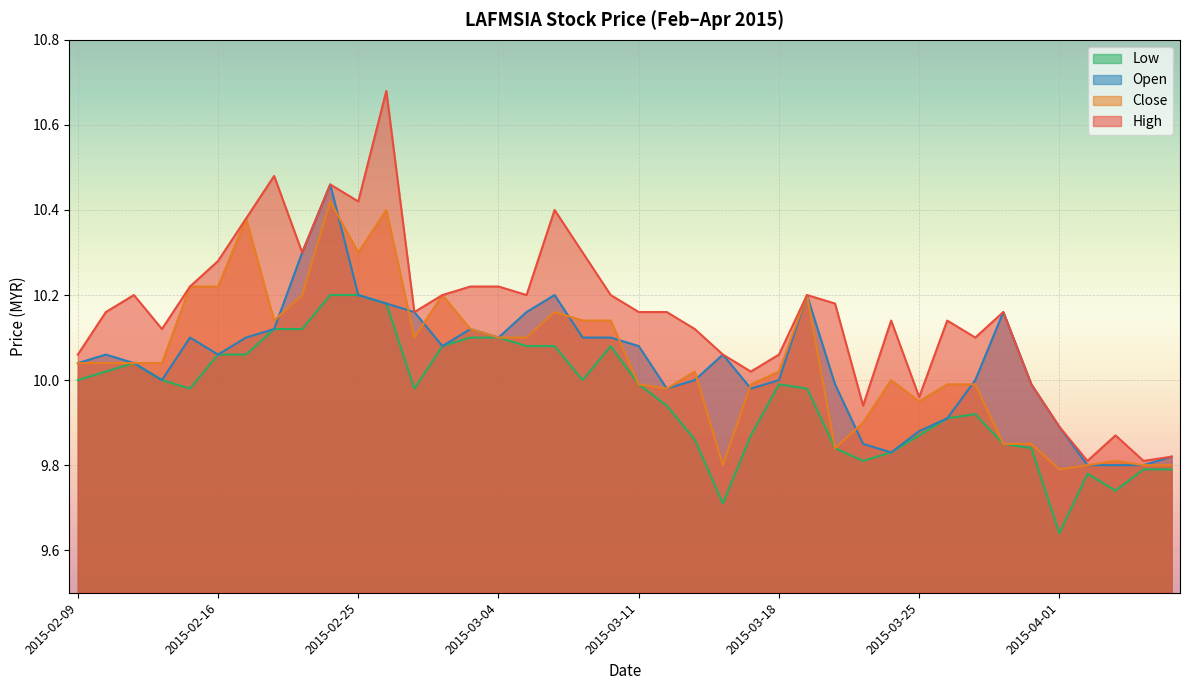

Reading right to left, what are all the values shown in this chart?

high: 9.8	9.8	9.9	9.8	9.9	10.0	10.2	10.1	10.1	10.0	10.1	9.9	10.2	10.2	10.1	10.0	10.1	10.1	10.2	10.2	10.2	10.3	10.4	10.2	10.2	10.2	10.2	10.2	10.7	10.4	10.5	10.3	10.5	10.4	10.3	10.2	10.1	10.2	10.2	10.1
close: 9.8	9.8	9.8	9.8	9.8	9.8	9.8	10.0	10.0	9.9	10.0	9.9	9.8	10.2	10.0	10.0	9.8	10.0	10.0	10.0	10.1	10.1	10.2	10.1	10.1	10.1	10.2	10.1	10.4	10.3	10.4	10.2	10.1	10.4	10.2	10.2	10.0	10.0	10.0	10.0
open: 9.8	9.8	9.8	9.8	9.9	10.0	10.2	10.0	9.9	9.9	9.8	9.8	10.0	10.2	10.0	10.0	10.1	10.0	10.0	10.1	10.1	10.1	10.2	10.2	10.1	10.1	10.1	10.2	10.2	10.2	10.5	10.3	10.1	10.1	10.1	10.1	10.0	10.0	10.1	10.0
low: 9.8	9.8	9.7	9.8	9.6	9.8	9.8	9.9	9.9	9.9	9.8	9.8	9.8	10.0	10.0	9.9	9.7	9.9	9.9	10.0	10.1	10.0	10.1	10.1	10.1	10.1	10.1	10.0	10.2	10.2	10.2	10.1	10.1	10.1	10.1	10.0	10.0	10.0	10.0	10.0